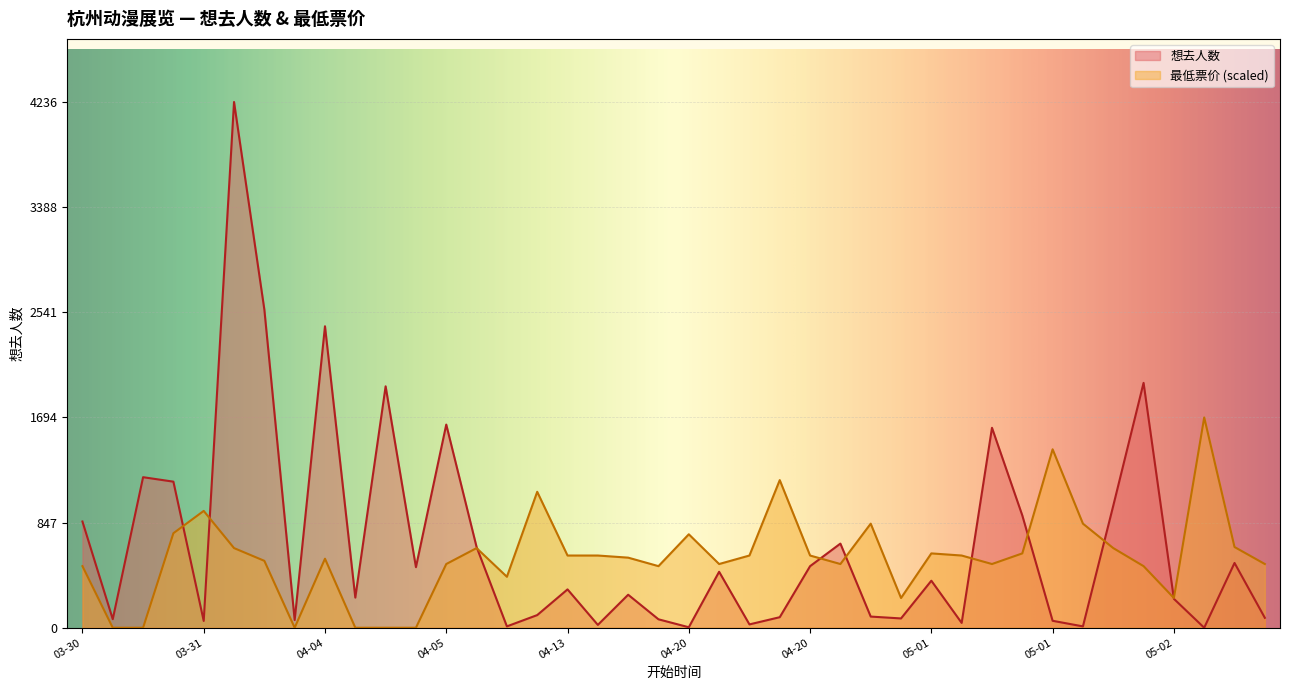

Is it true that 最低票价 equals 513.5 at 05-01?

True